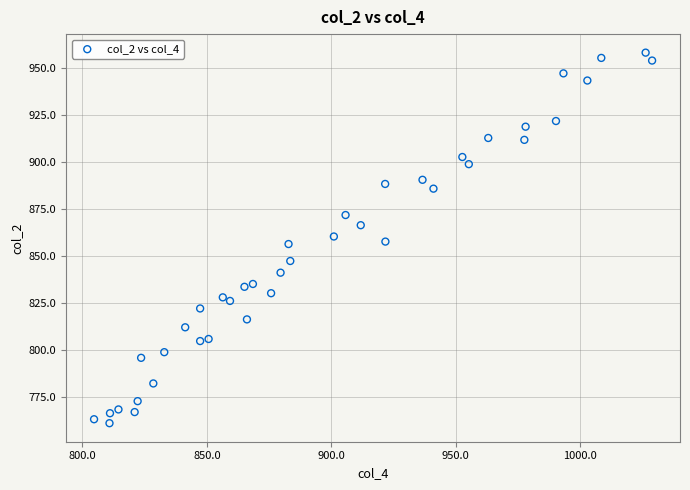

What is the range of Y values (max minus min)?

196.7